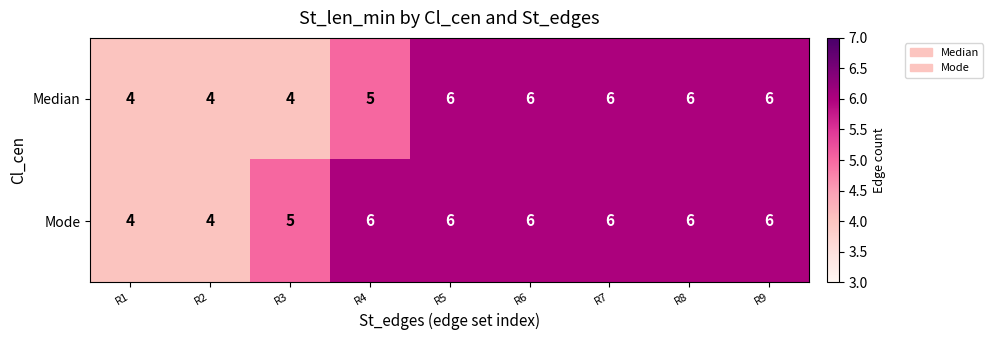

What is the average value of the Mode series?

5